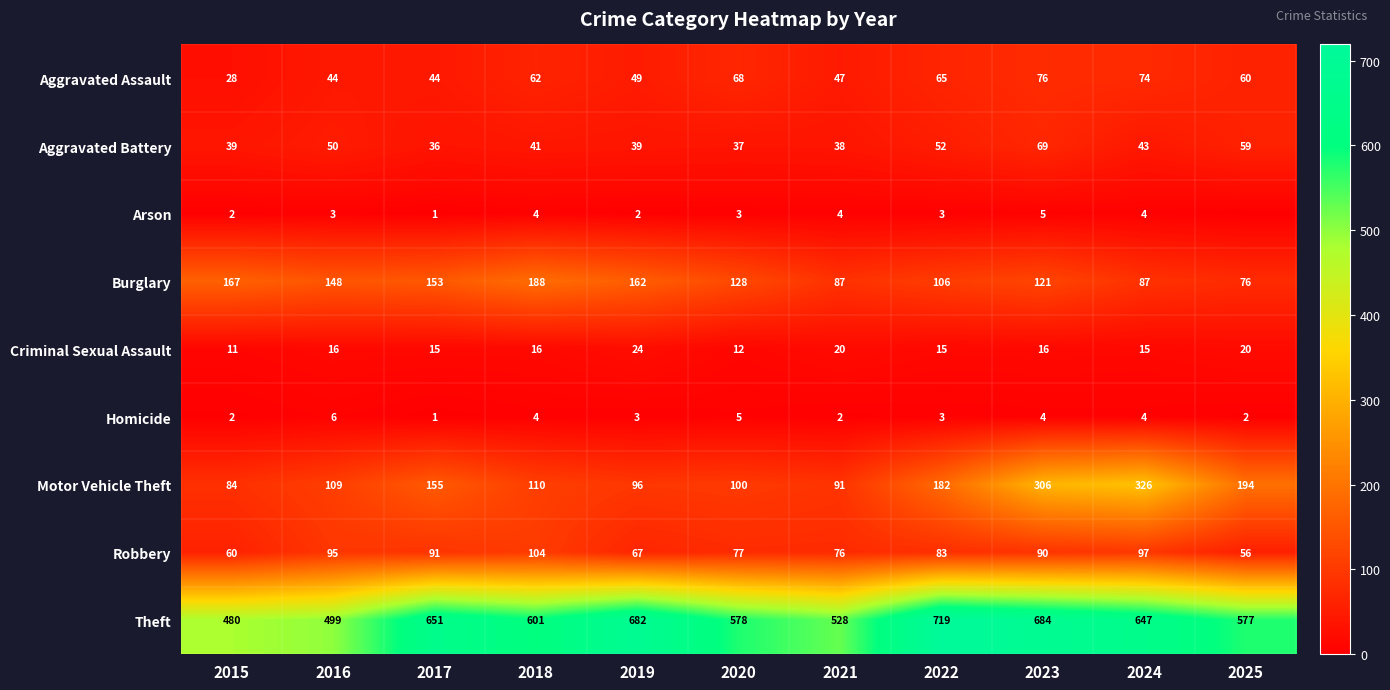

Rank the series at 2015 from lowest to highest value.

Arson, Homicide, Criminal Sexual Assault, Aggravated Assault, Aggravated Battery, Robbery, Motor Vehicle Theft, Burglary, Theft